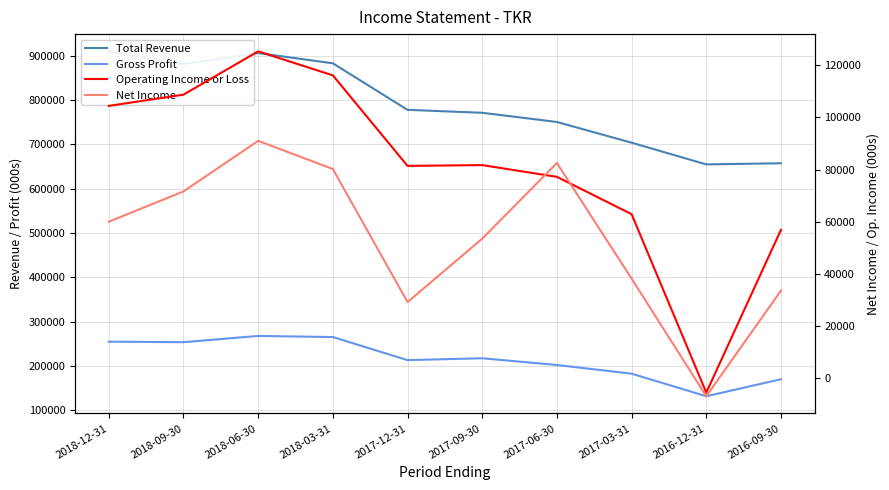

What is the value of the Operating Income or Loss point at the 1st from the left?

104400